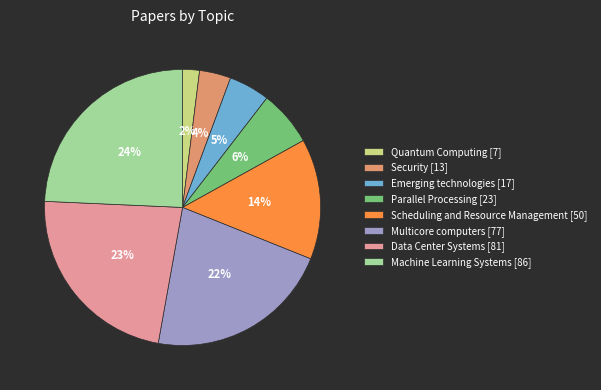

To the nearest percent, what percentage of the pie is Quantum Computing?

2%